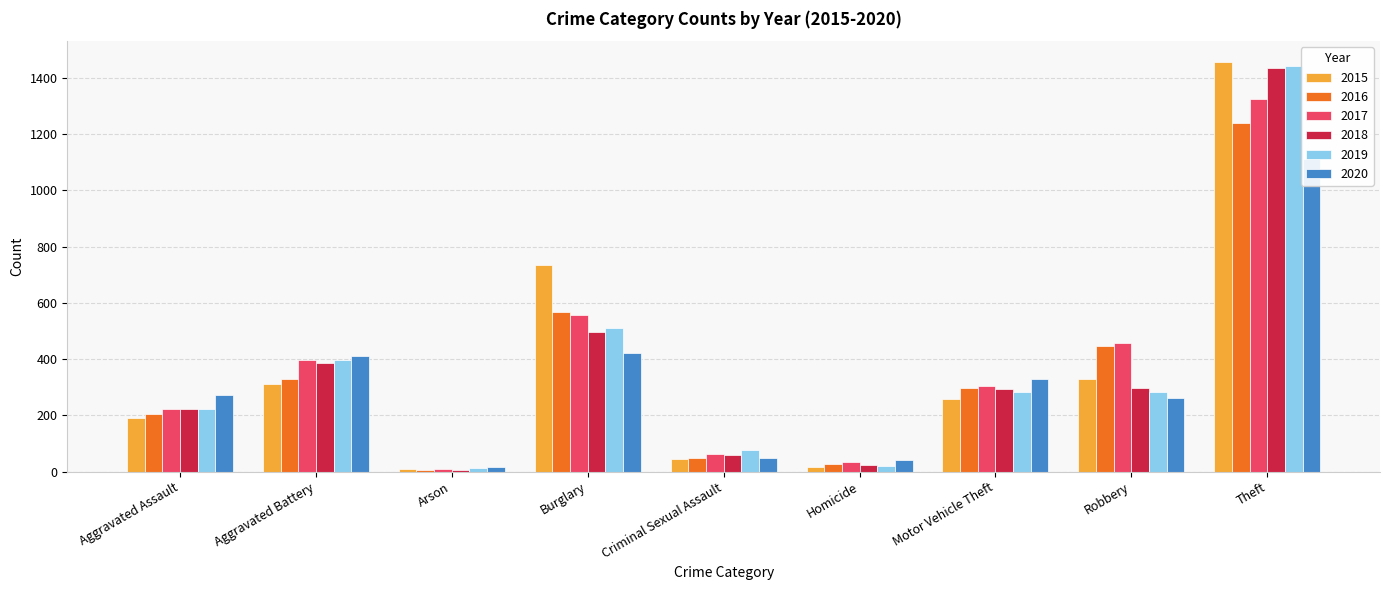

Which series has the largest range (max minus min)?

2015